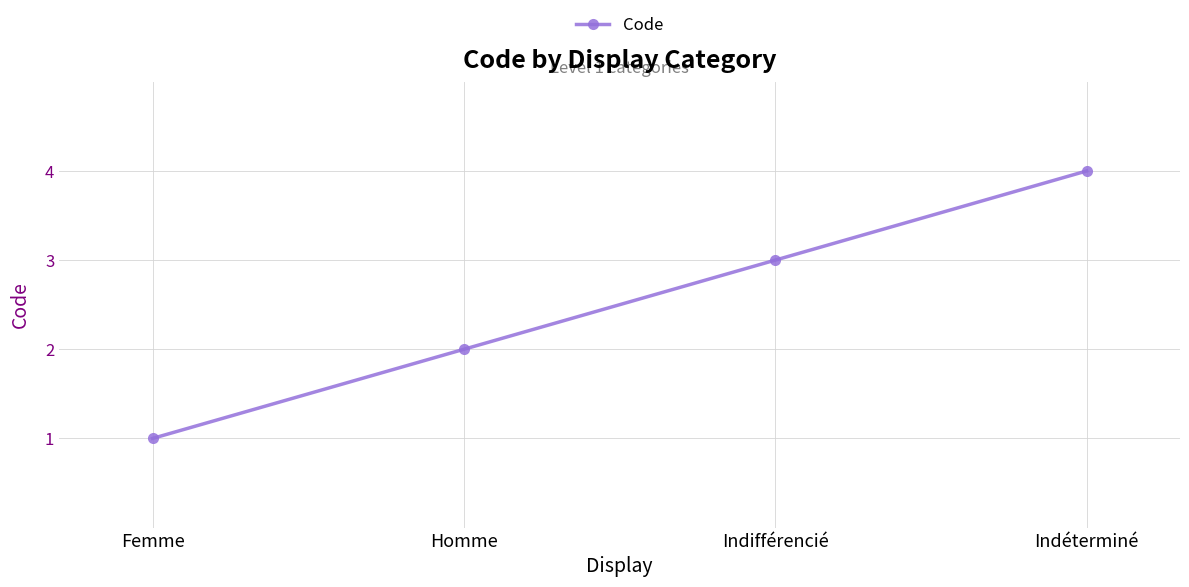

Rank the categories by value from highest to lowest.

Indéterminé, Indifférencié, Homme, Femme